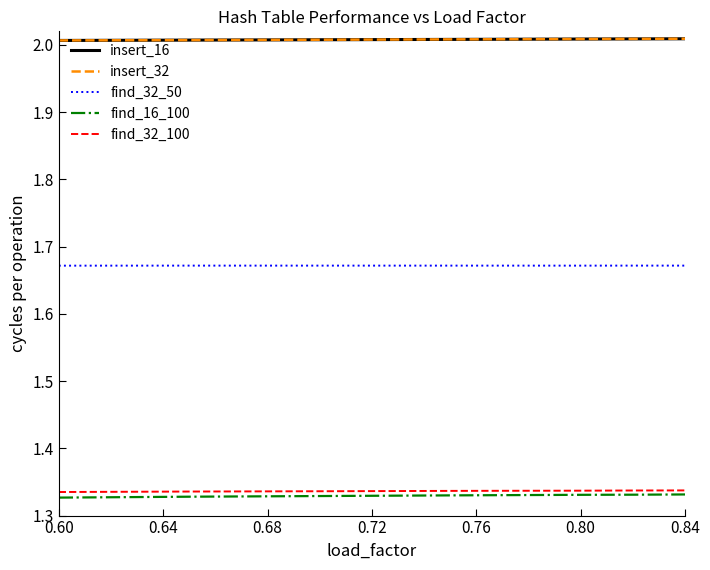

True or false: insert_16 and find_16_100 intersect in this chart.

False